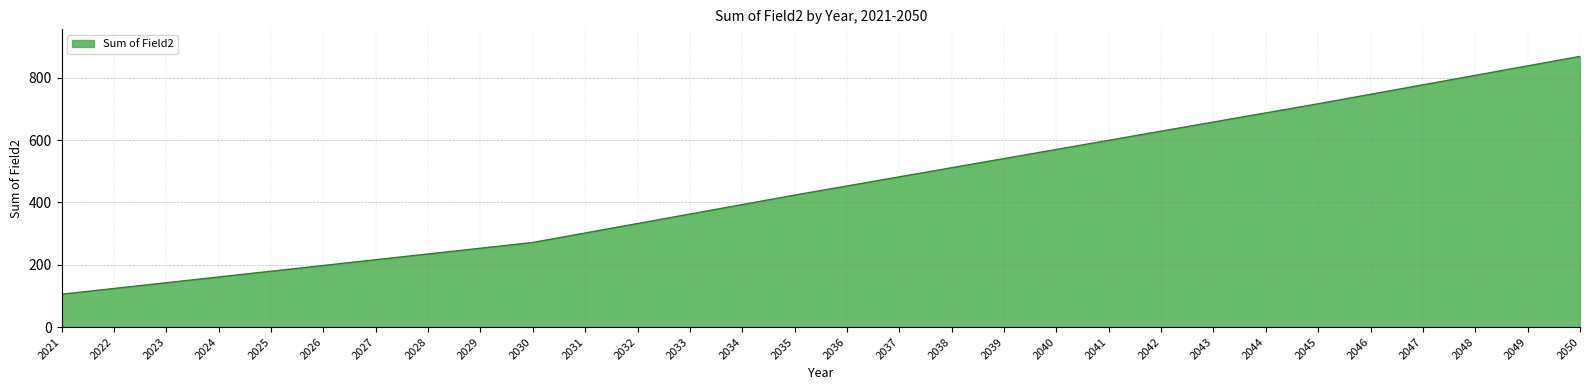

Between 2047 and 2044, which is larger?

2047